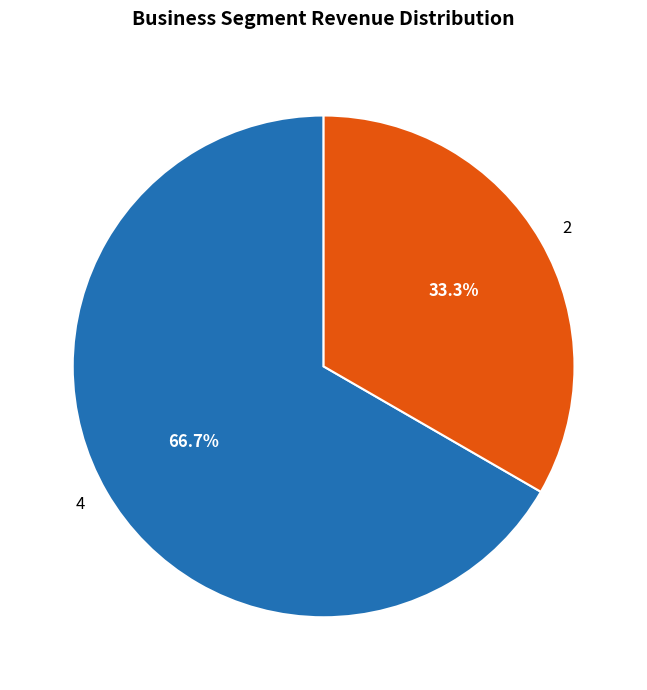

How many slices are in this pie chart?

2